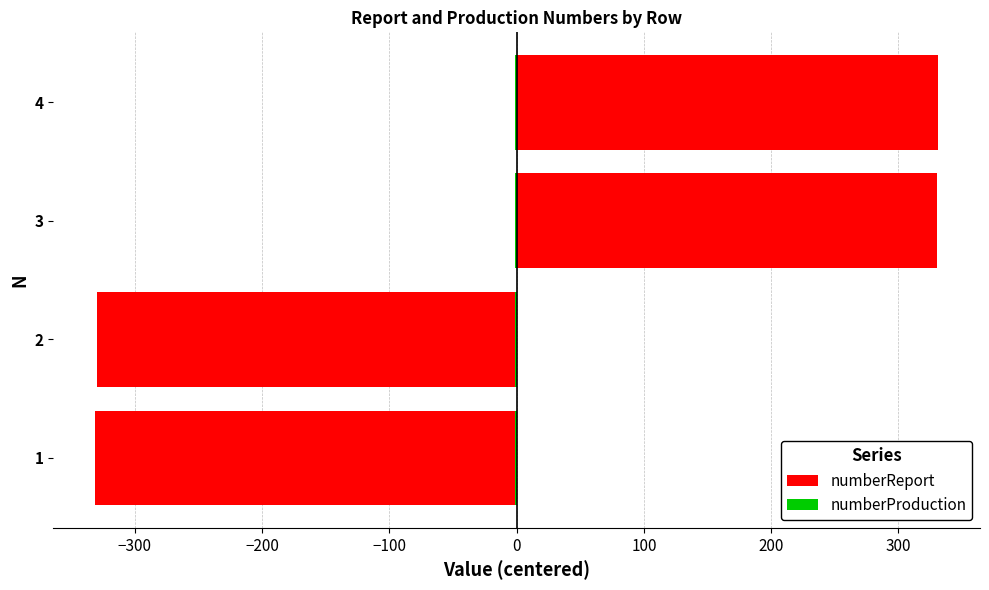

Rank the series by their maximum value, from lowest to highest.

numberProduction, numberReport